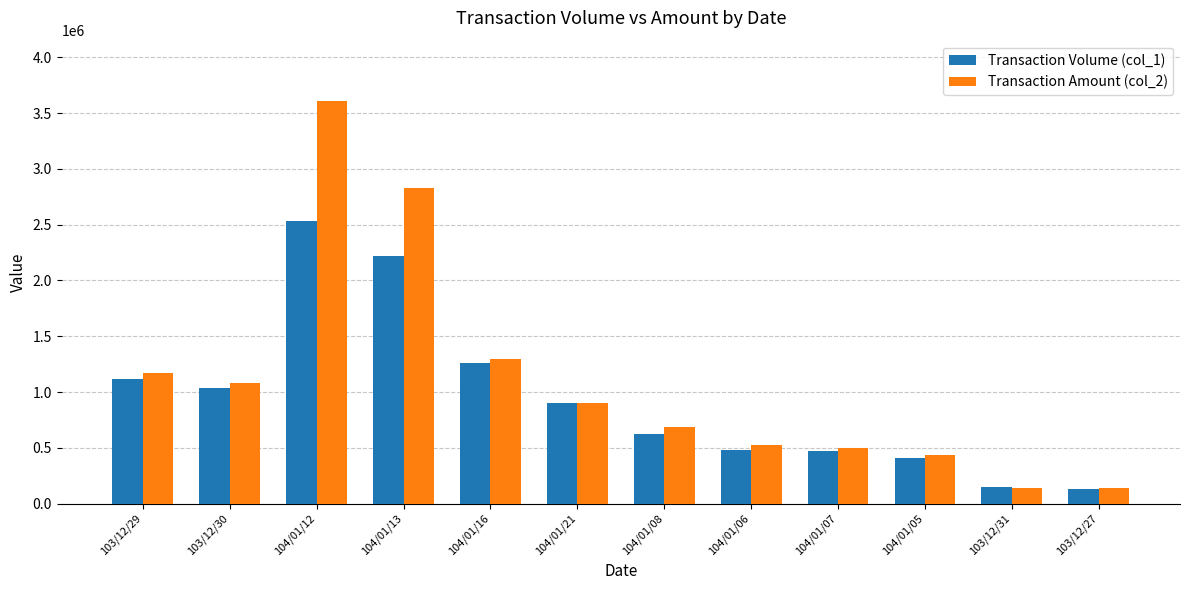

Is the value of Transaction Amount (col_2) at 103/12/27 greater than the value of Transaction Volume (col_1) at 104/01/13?

No